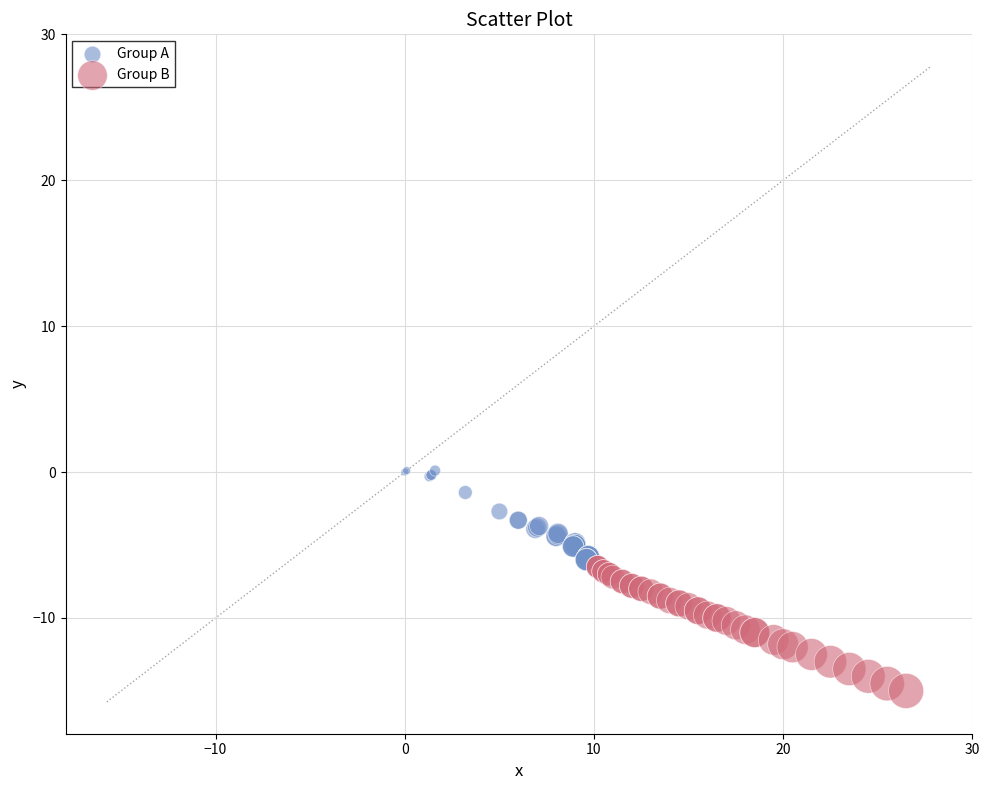

Which series contains the lowest Y value?

Group B